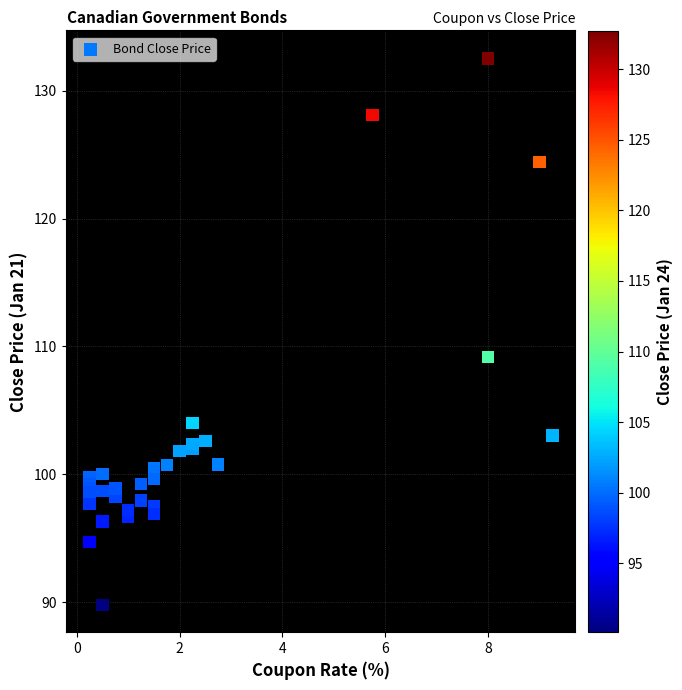

What Y value in the scatter plot is closest to 111?

109.2